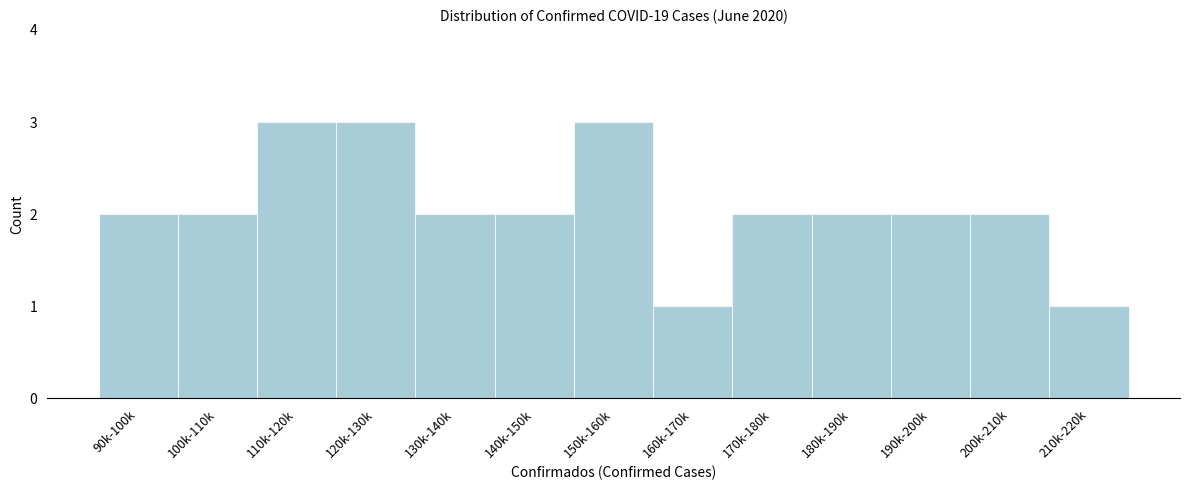

Reading left to right, list all the values displayed in this chart.

90k-100k=2	100k-110k=2	110k-120k=3	120k-130k=3	130k-140k=2	140k-150k=2	150k-160k=3	160k-170k=1	170k-180k=2	180k-190k=2	190k-200k=2	200k-210k=2	210k-220k=1